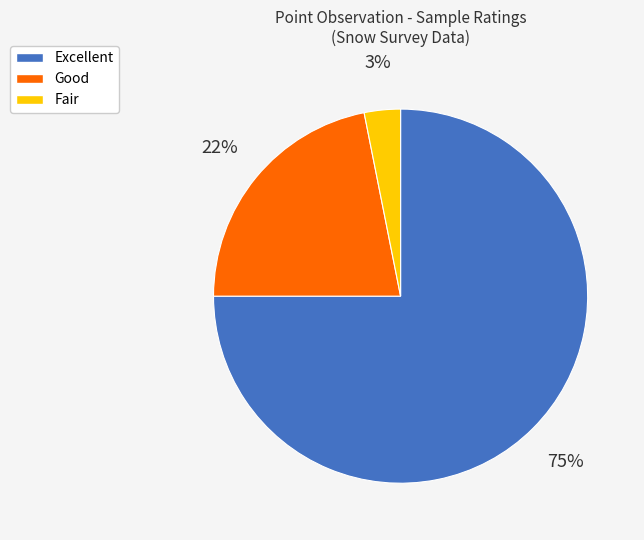

Rank the categories by value from highest to lowest.

Excellent, Good, Fair